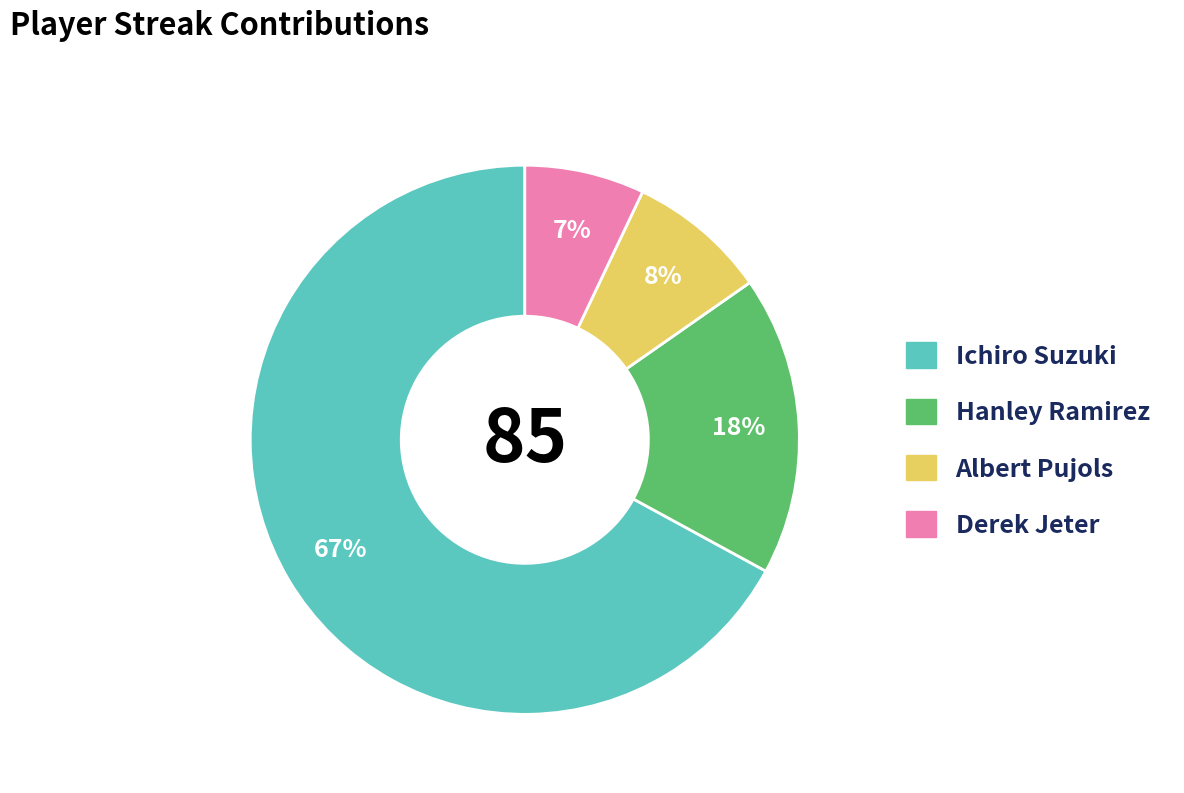

To the nearest percent, what portion does Hanley Ramirez represent?

18%